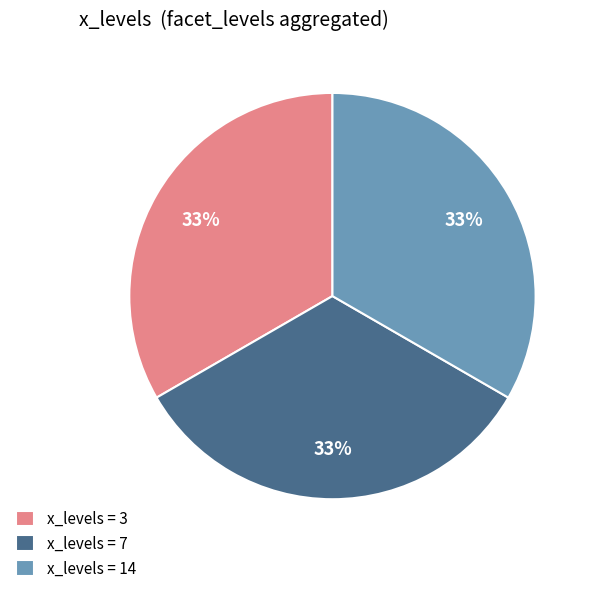

Is there a majority slice in this chart?

No